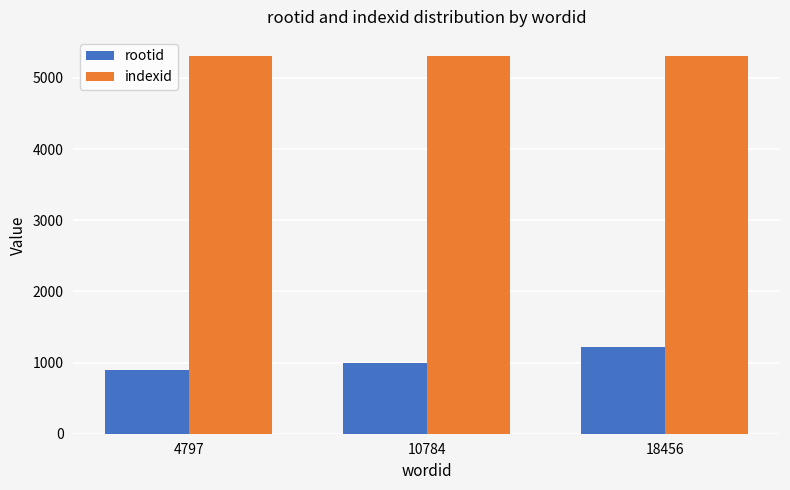

Which series has the largest total across all categories?

indexid